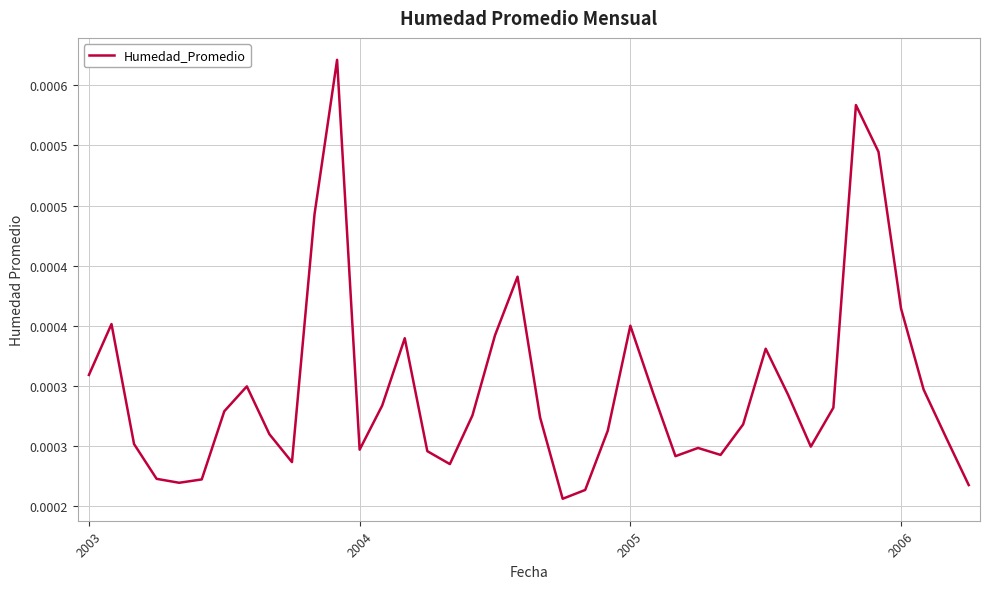

Does the chart display data point markers on the line(s)?

No